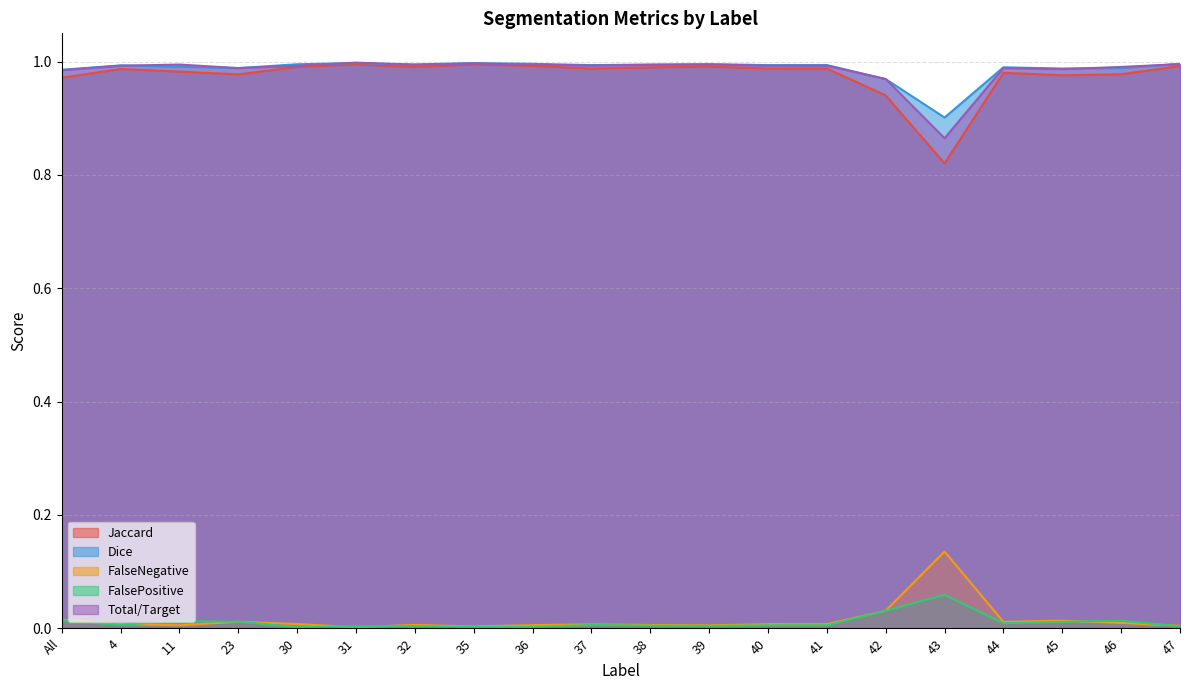

What position from the left is 23?

4